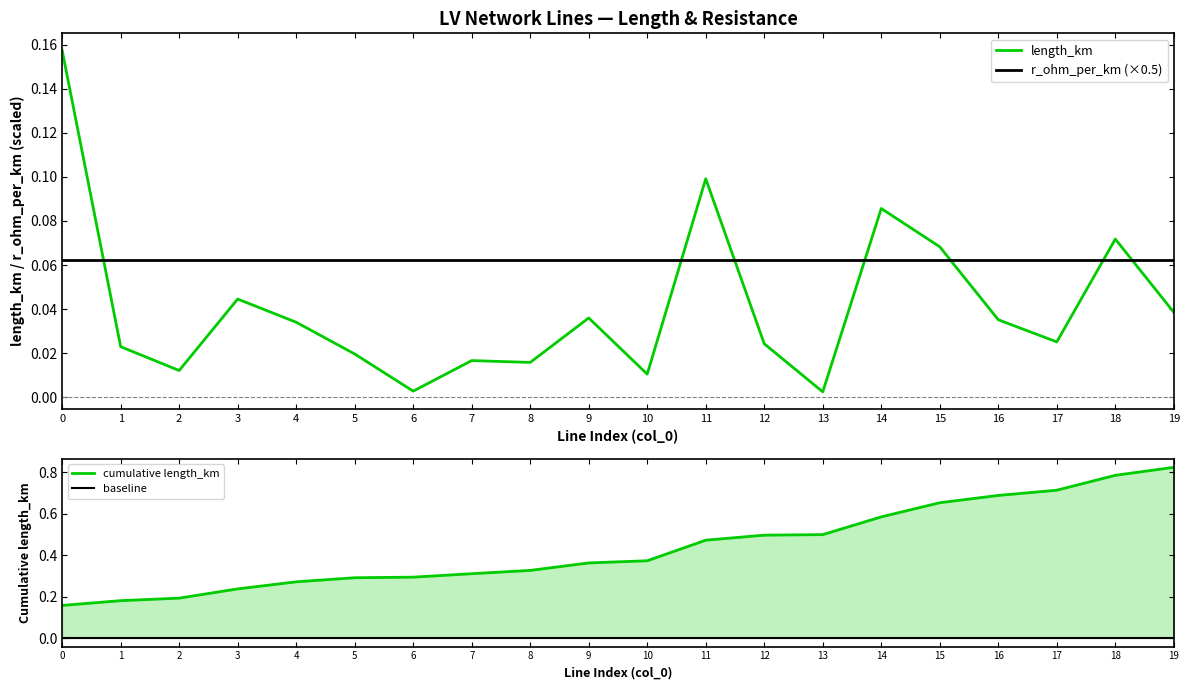

At which label is length_km closest to 0?

13